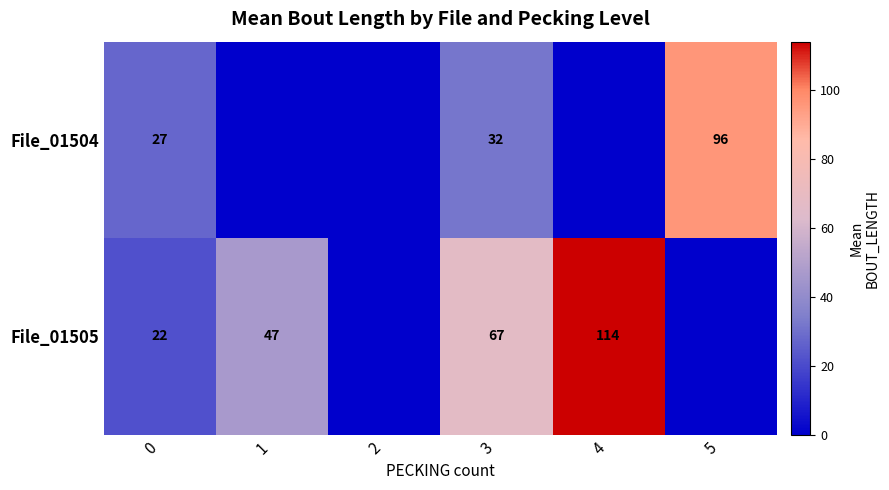

What is the greatest value displayed?

114.0